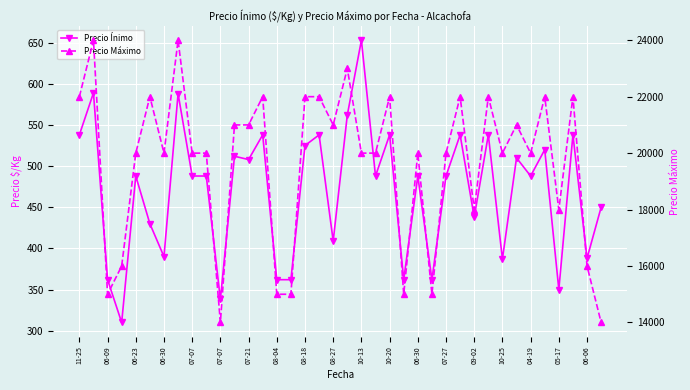

Where is Precio Máximo nearest to the value 19000?

06-23